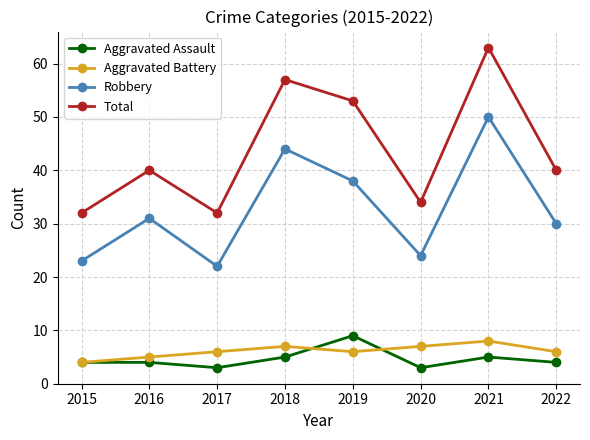

Which category has the highest value in the Aggravated Assault series?

2019